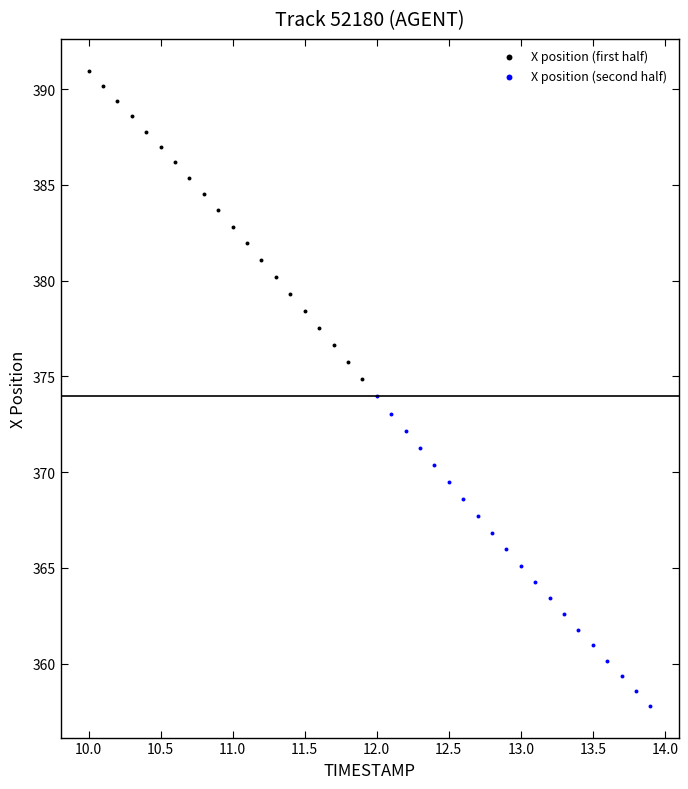

What are all the series names shown in the legend?

X position (first half), X position (second half)